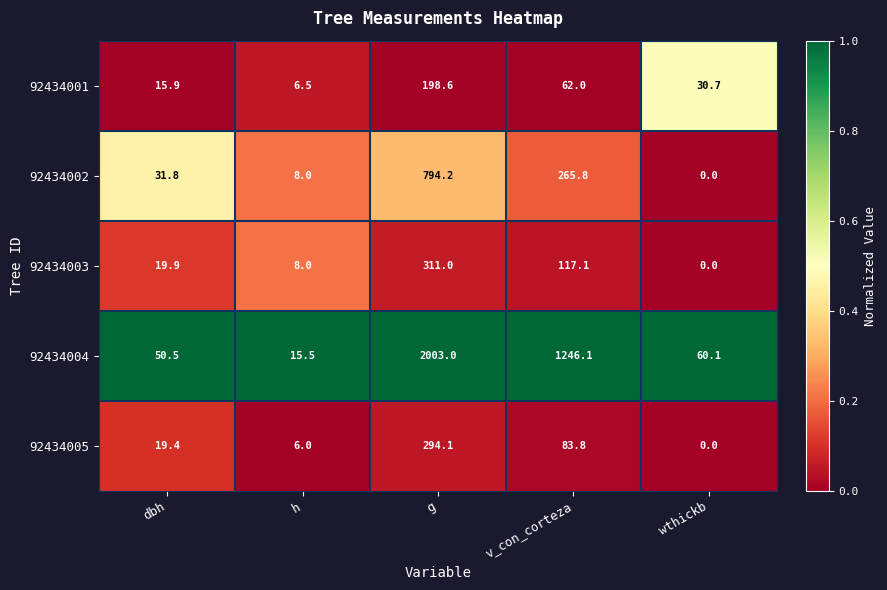

At which category is the sum across all series the highest?

g